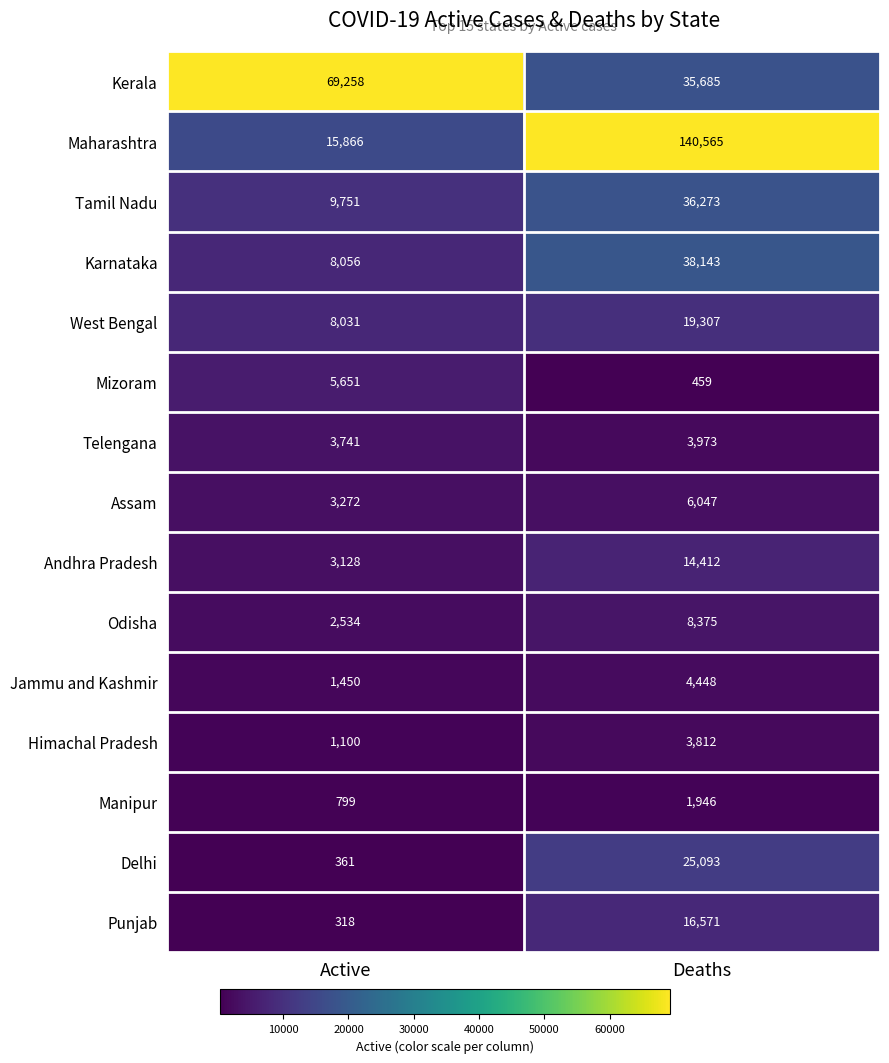

Reading left to right, what are all the values shown in this chart?

Kerala: Active=69258	Deaths=35685
Maharashtra: Active=15866	Deaths=140565
Tamil Nadu: Active=9751	Deaths=36273
Karnataka: Active=8056	Deaths=38143
West Bengal: Active=8031	Deaths=19307
Mizoram: Active=5651	Deaths=459
Telengana: Active=3741	Deaths=3973
Assam: Active=3272	Deaths=6047
Andhra Pradesh: Active=3128	Deaths=14412
Odisha: Active=2534	Deaths=8375
Jammu and Kashmir: Active=1450	Deaths=4448
Himachal Pradesh: Active=1100	Deaths=3812
Manipur: Active=799	Deaths=1946
Delhi: Active=361	Deaths=25093
Punjab: Active=318	Deaths=16571